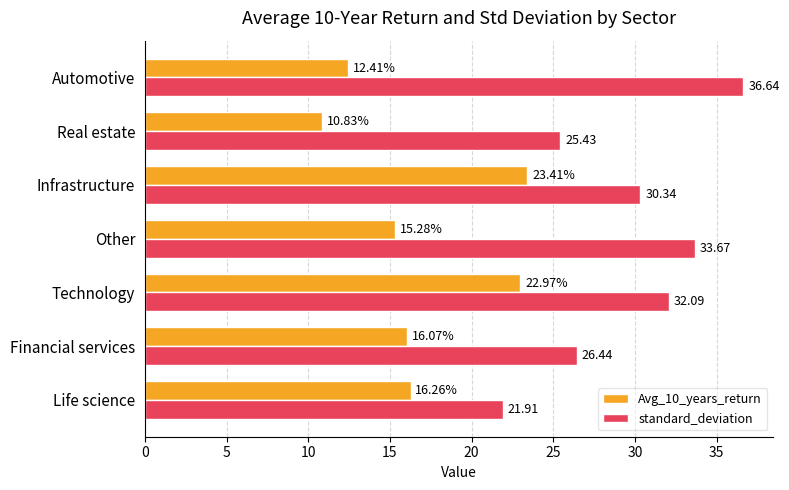

Which label corresponds to the smallest value in the chart?

Real estate